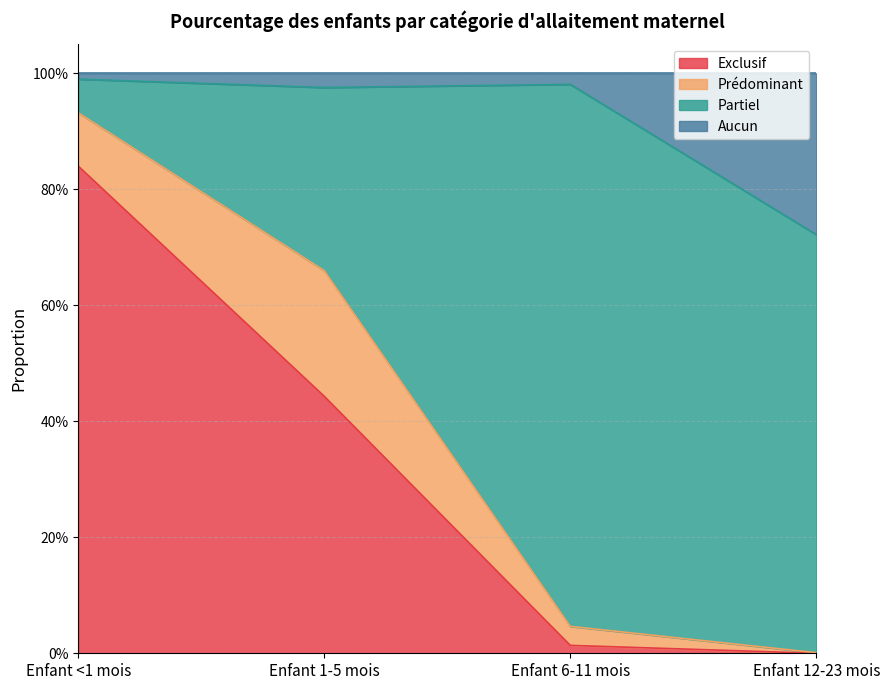

What are all the series names shown in the legend?

Exclusif, Prédominant, Partiel, Aucun